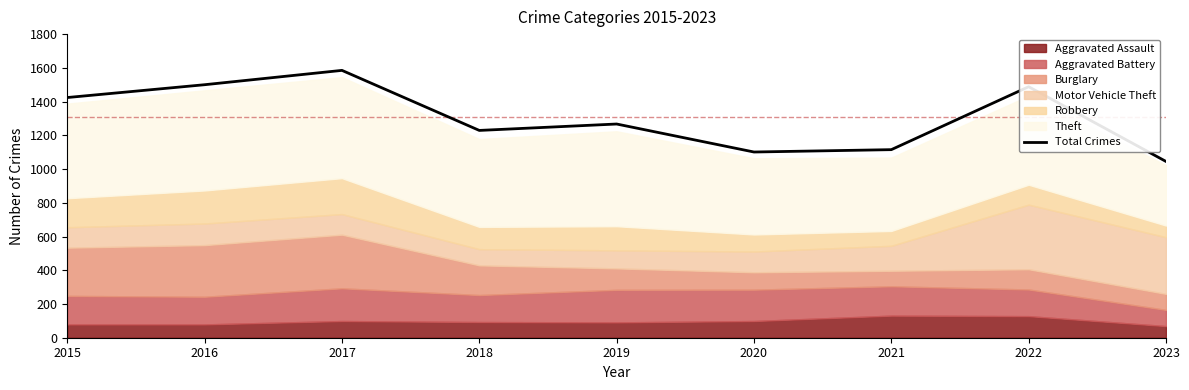

What is the difference between the second highest and minimum values?

455